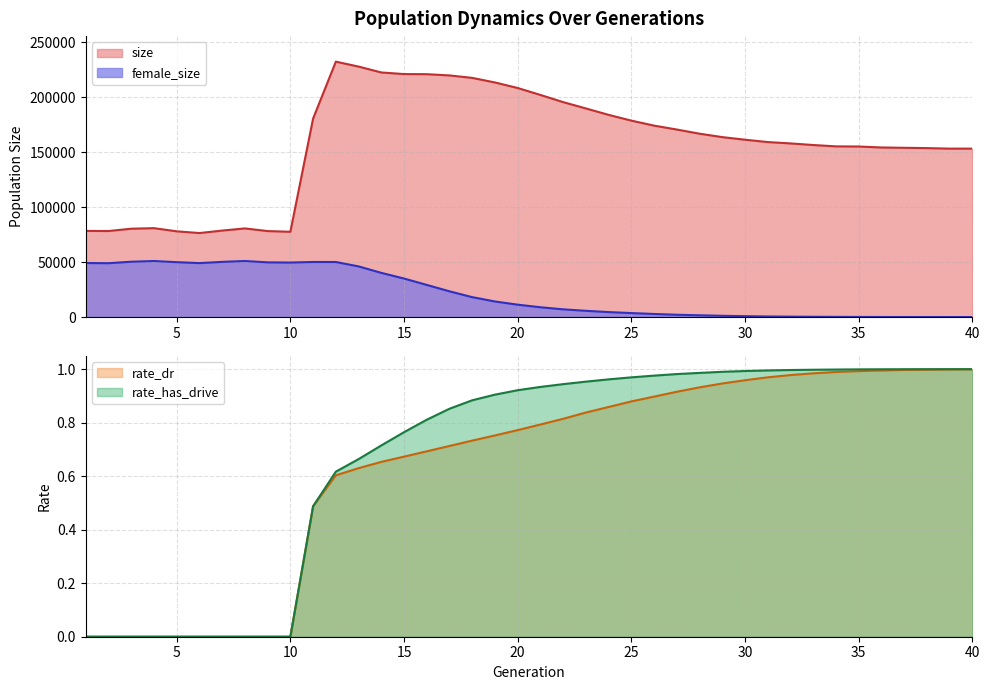

What is the maximum value for rate_has_drive?

1.0